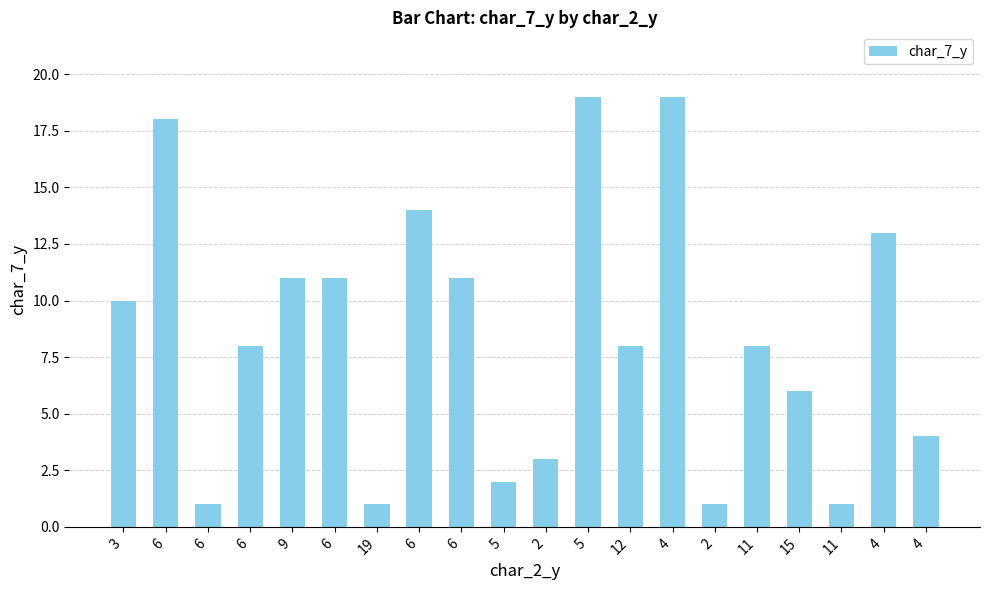

How many bars are there in total?

20